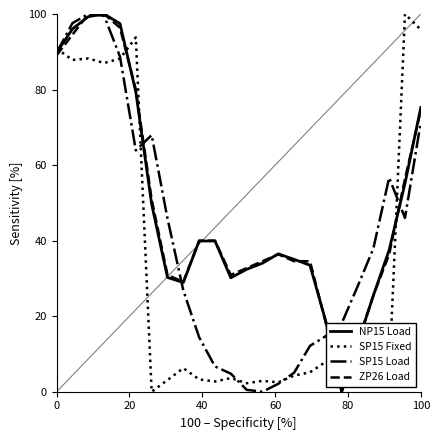

True or false: ZP26 Load and SP15 Fixed intersect in this chart.

True